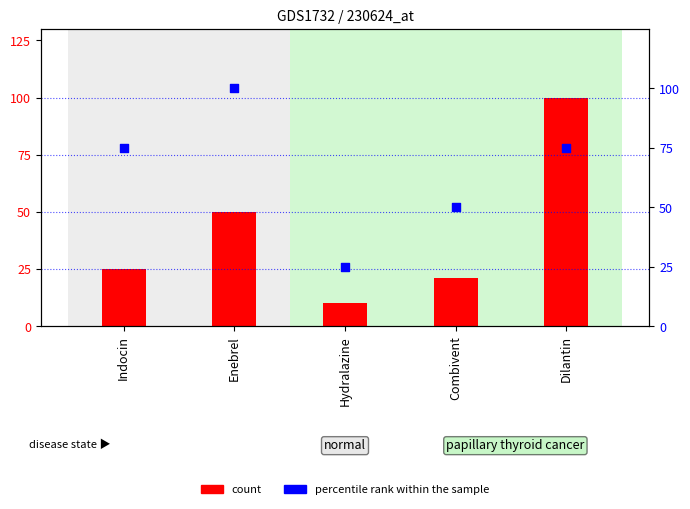

What is the total value across all series at Dilantin?

175